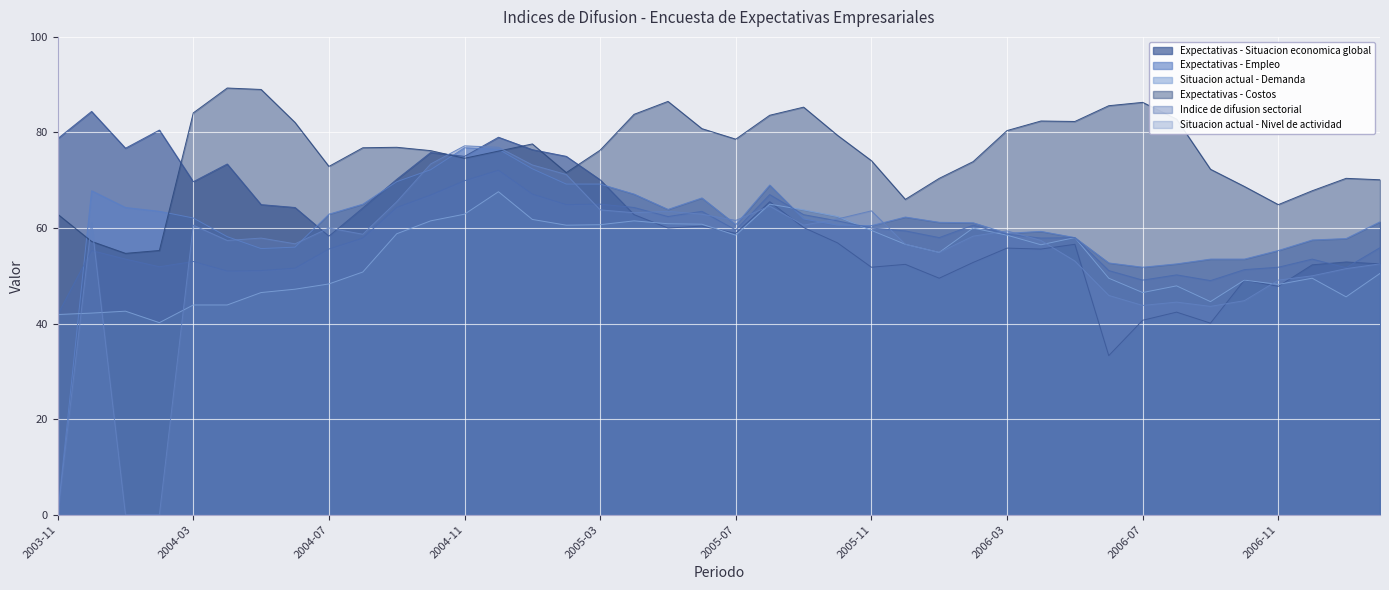

Which series has the largest total across all categories?

Expectativas - Costos